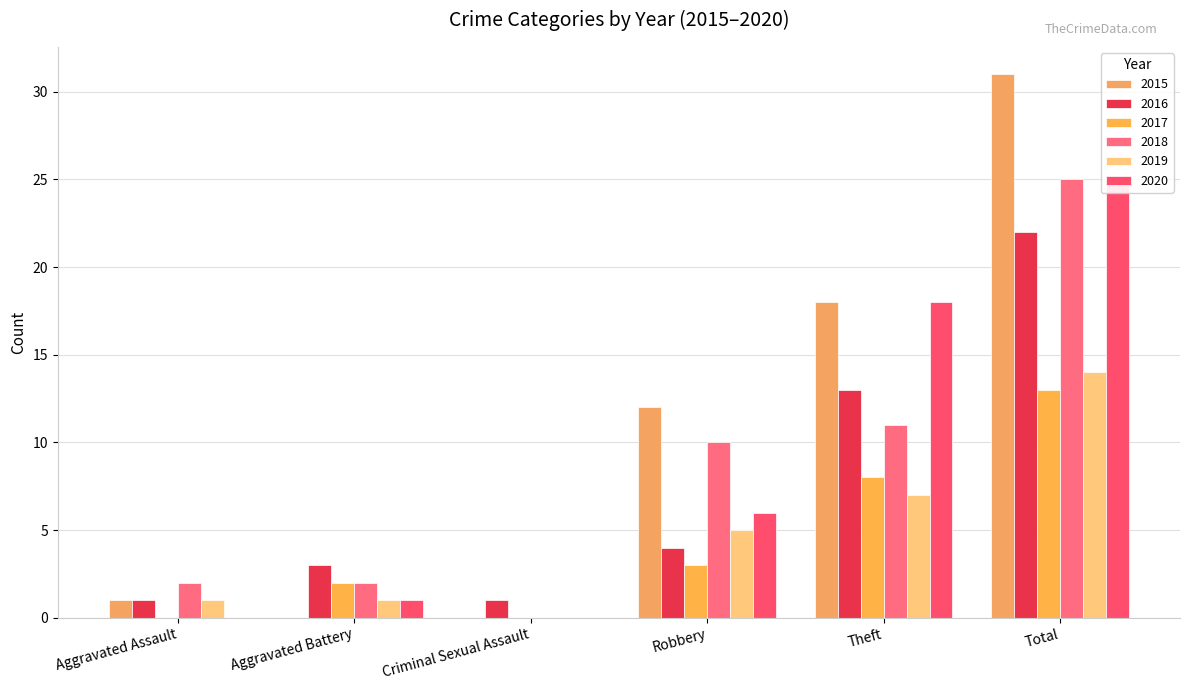

What is the sum of all 2020 values?

50